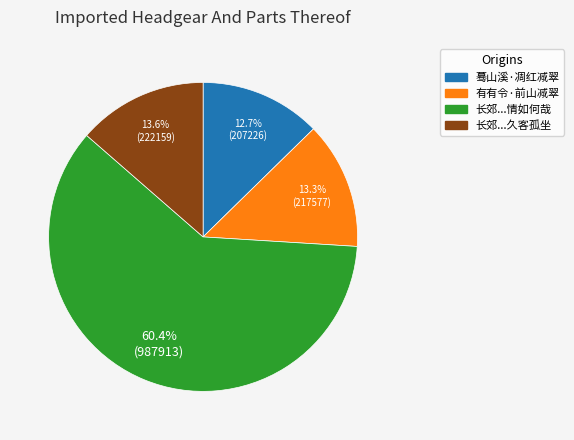

Does any single category account for the majority?

Yes